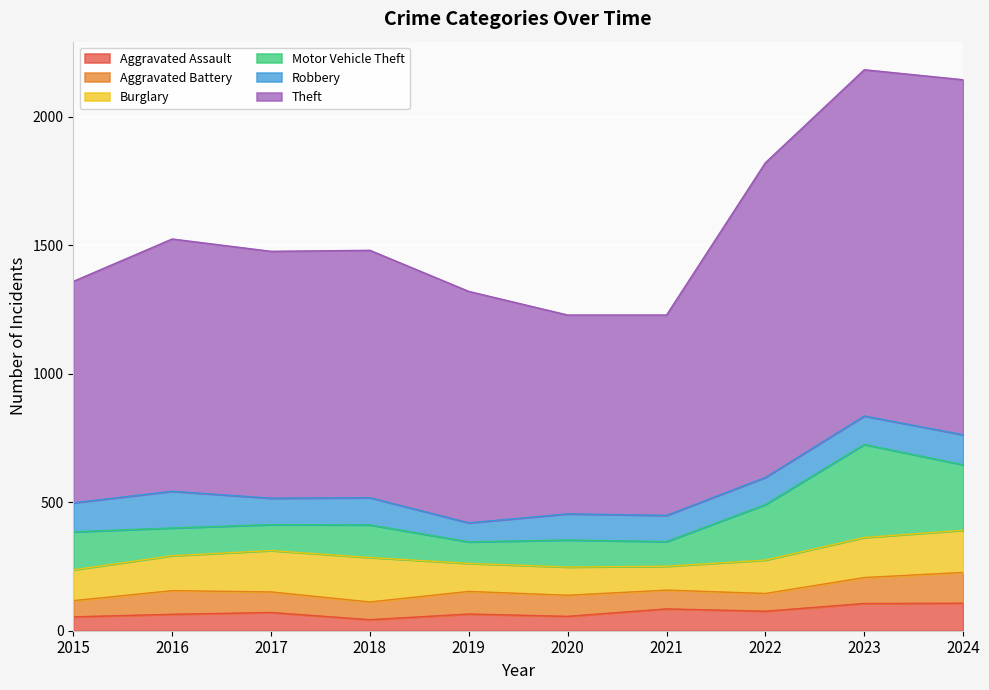

What is the value of the Motor Vehicle Theft point at the 3rd from the left?

101